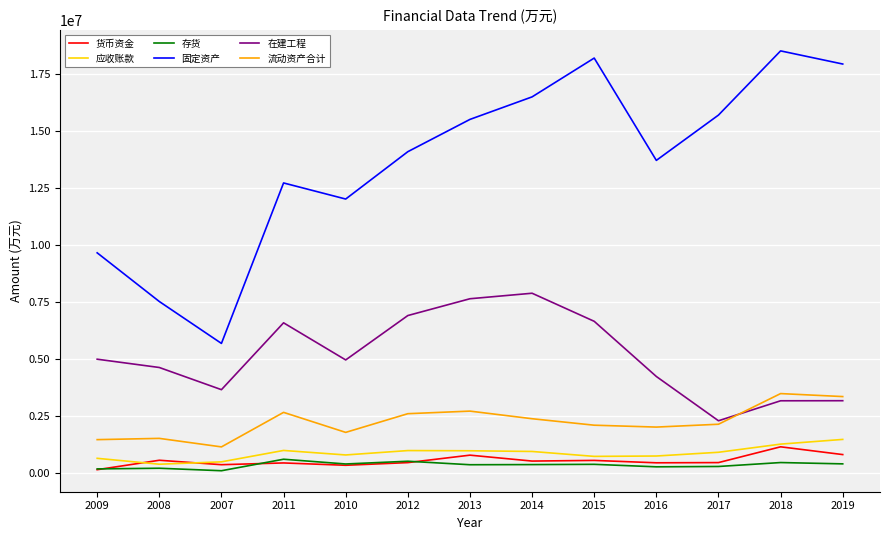

What is the highest value of the 存货 series?

609379